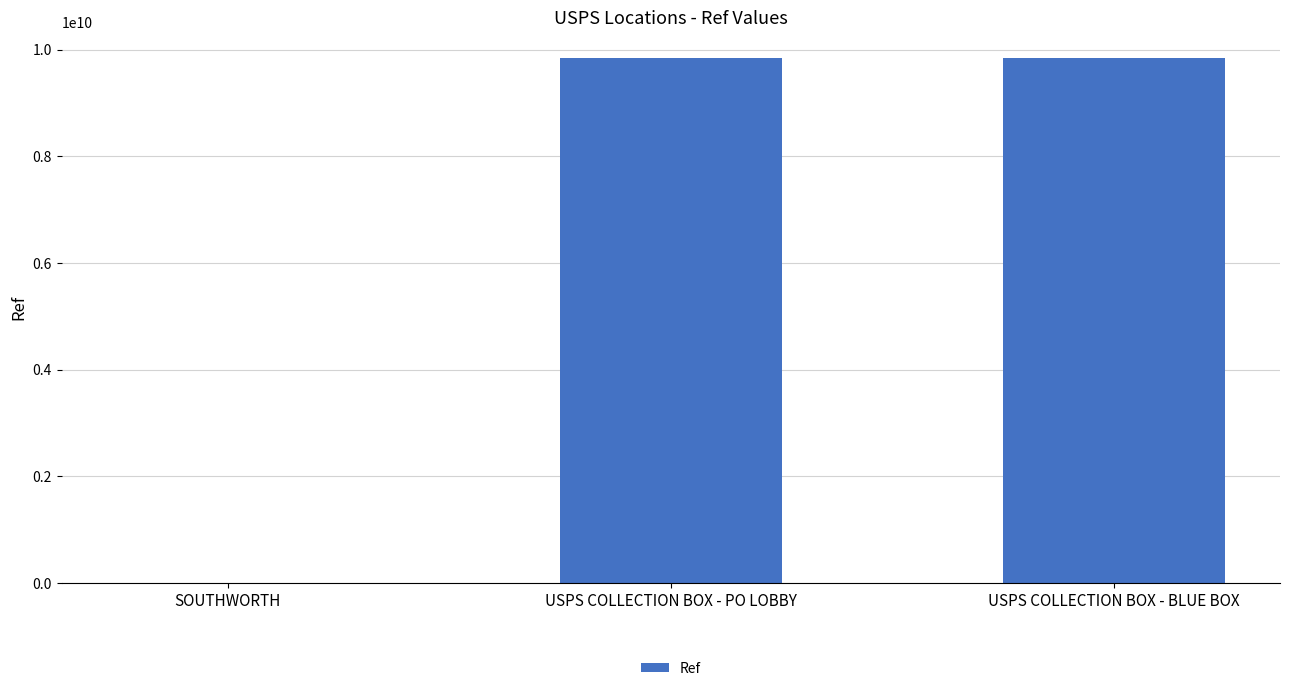

Is it true that the value at USPS COLLECTION BOX - PO LOBBY is 9838600001?

True